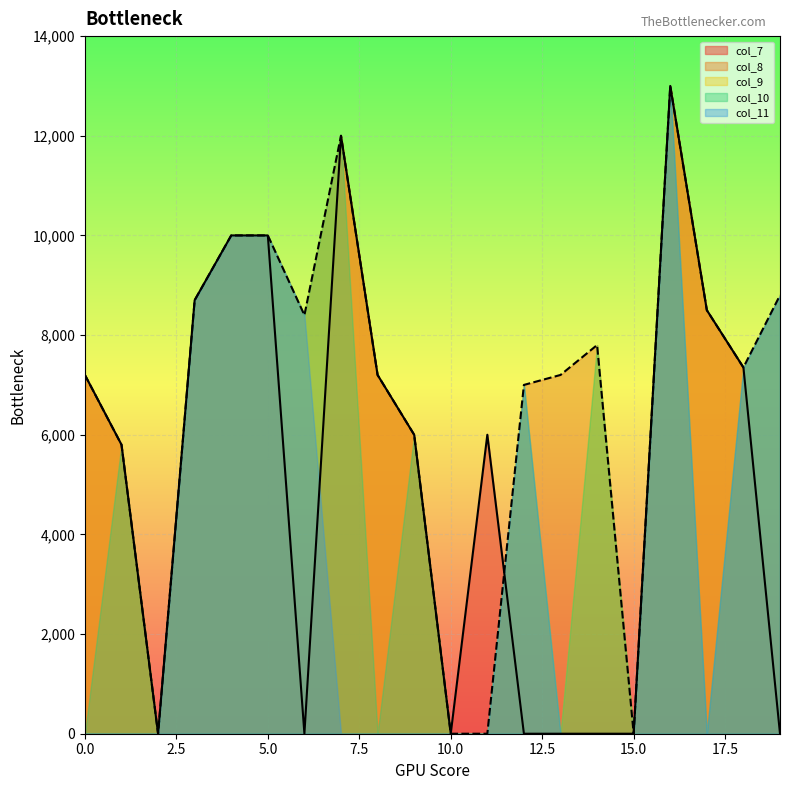

What is the maximum value shown in the chart?

13000